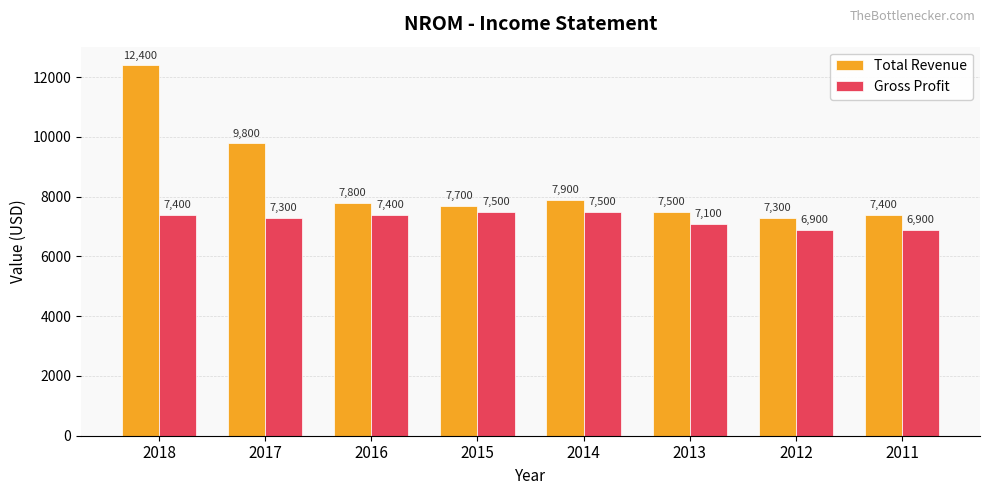

Which series changed the most between 2016 and 2011?

Gross Profit